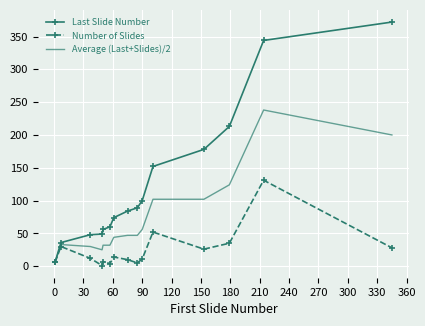

What is the highest value of the Number of Slides series?

131